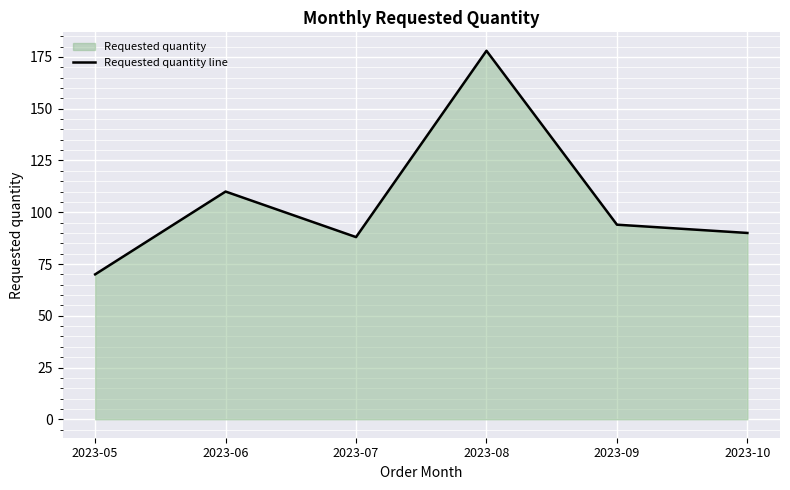

What is the difference between the second highest and second lowest values?

22